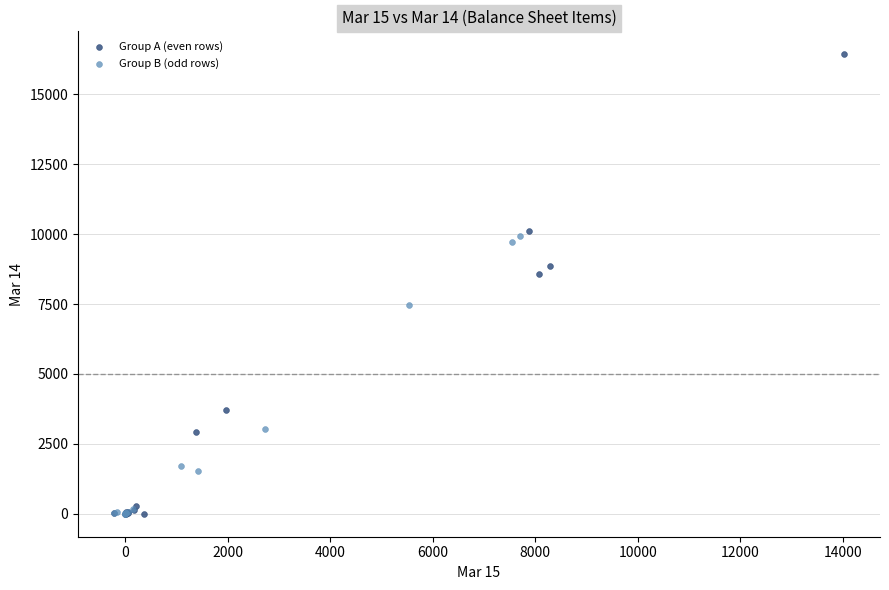

Which series reaches the maximum Y coordinate?

Group A (even rows)